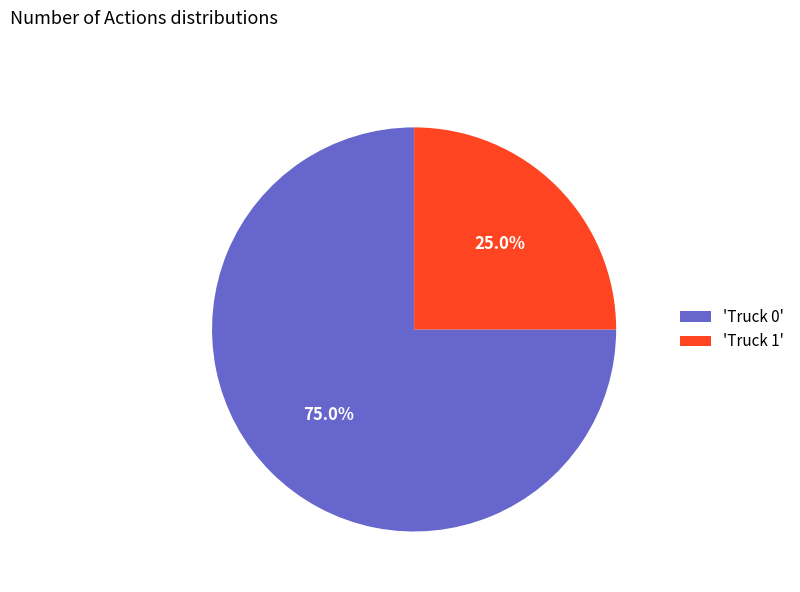

Combined, do 'Truck 1' and 'Truck 0' account for over 50%?

Yes